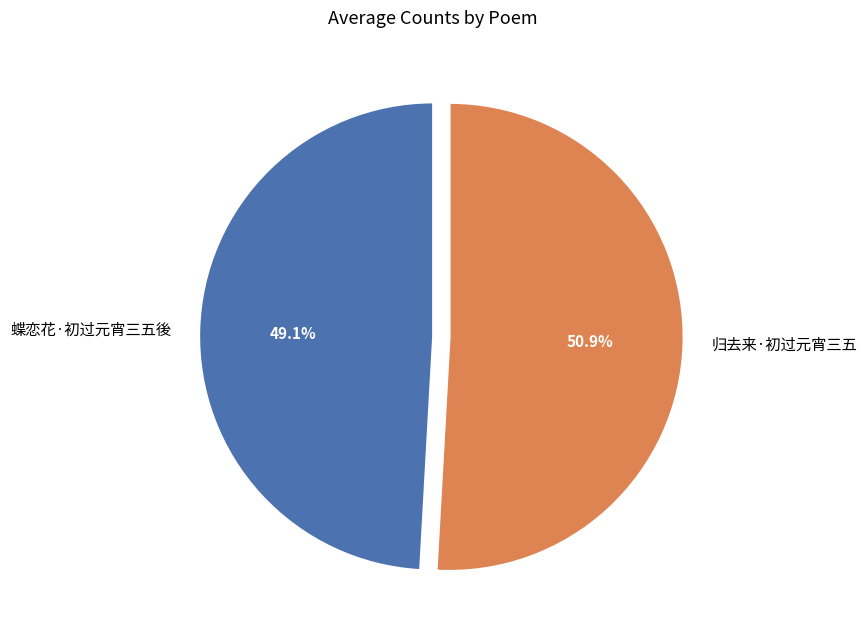

True or false: 归去来·初过元宵三五 accounts for 51% of the total.

True